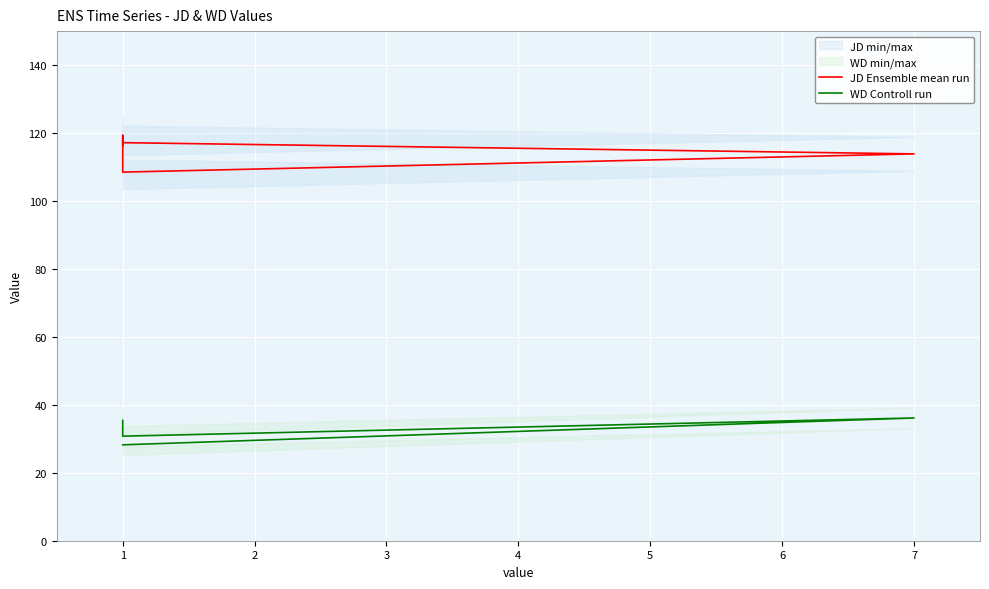

What is the total value across all series at 1?

151.7